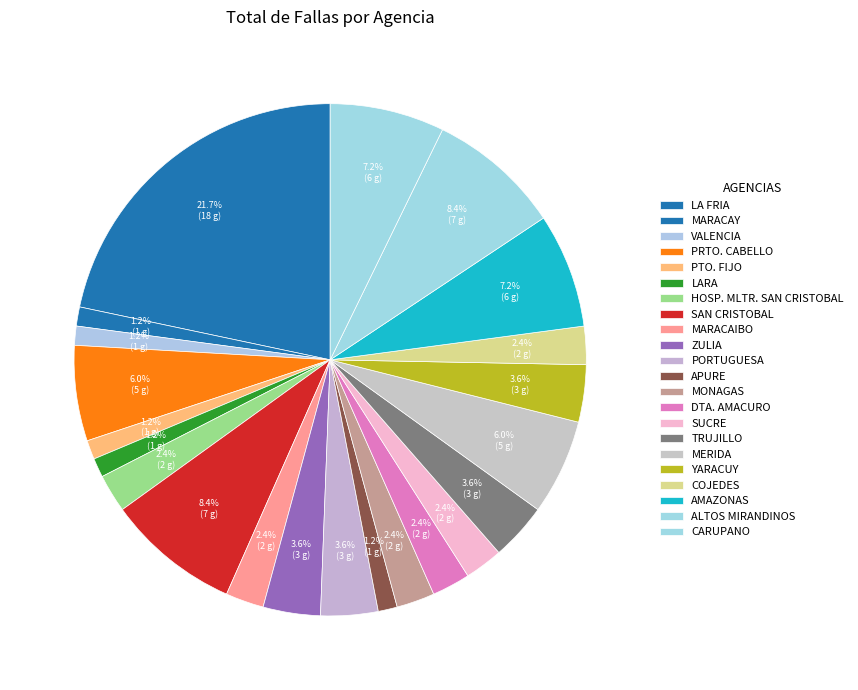

To the nearest percent, what portion does APURE represent?

1%